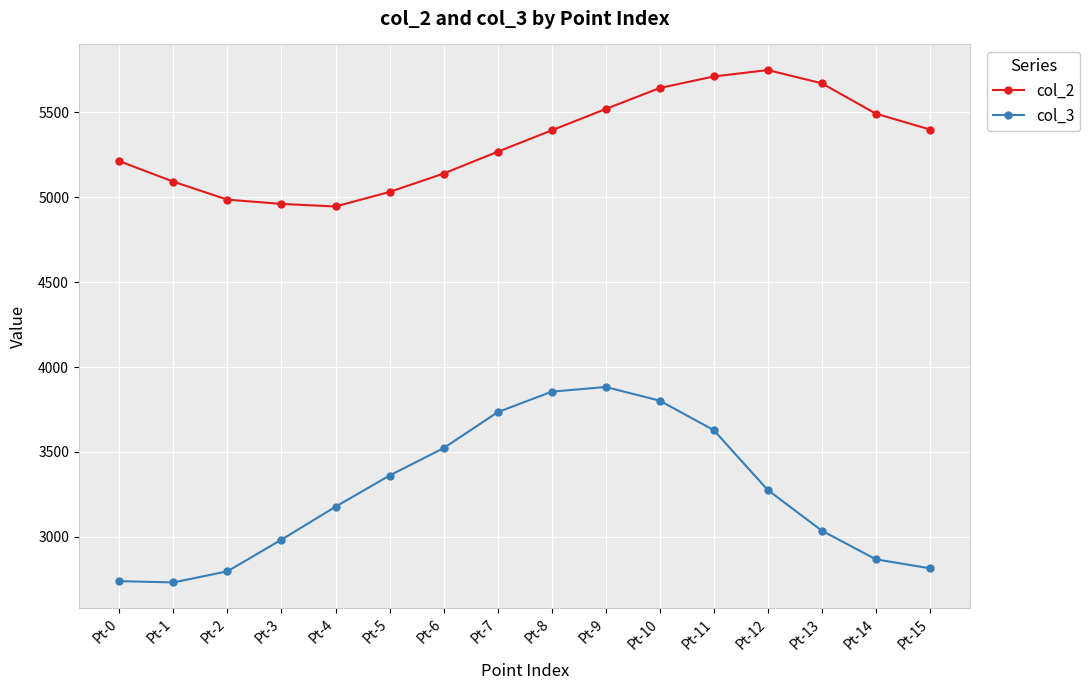

Which category has the highest value across all series?

Pt-12